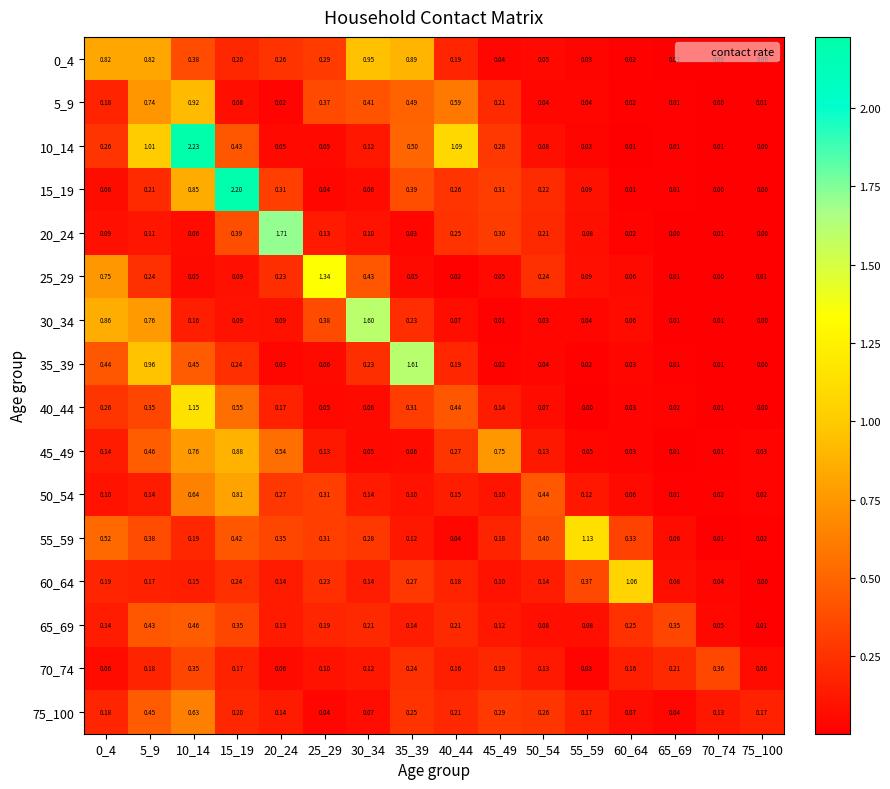

Is the value of 20_24 at 15_19 greater than the value of 60_64 at 55_59?

Yes